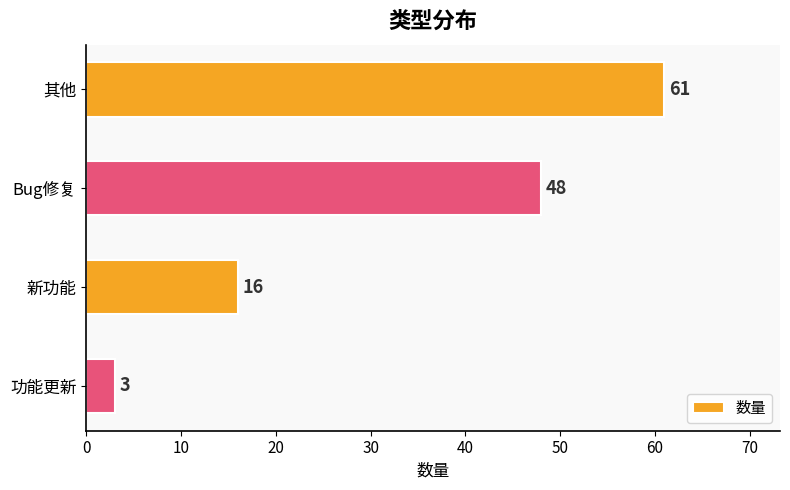

Is it true that the value at 功能更新 is 3?

True